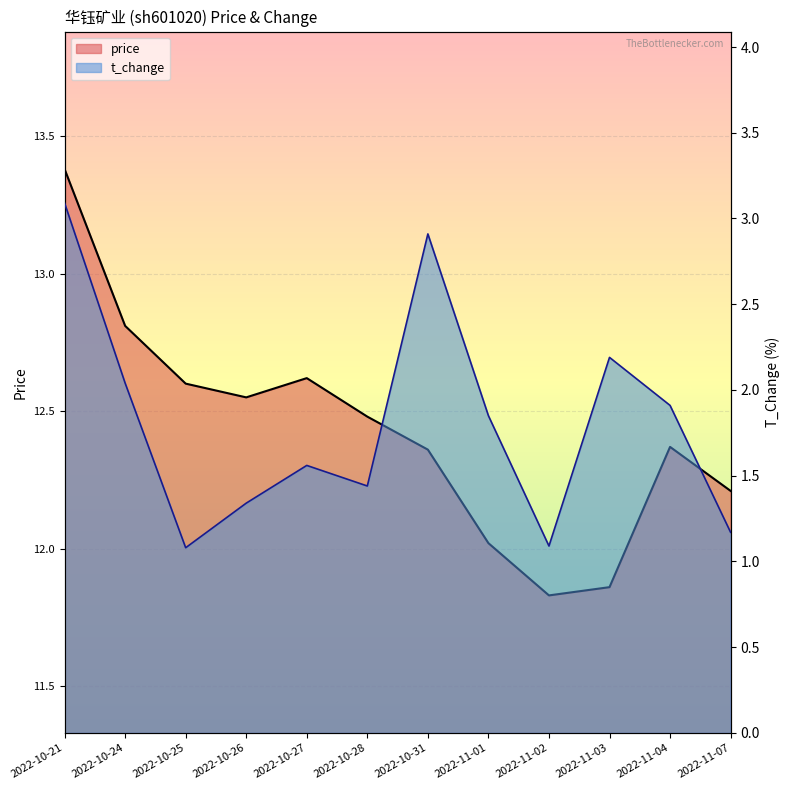

The value of price at 2022-10-31 is 12.4. True or false?

True